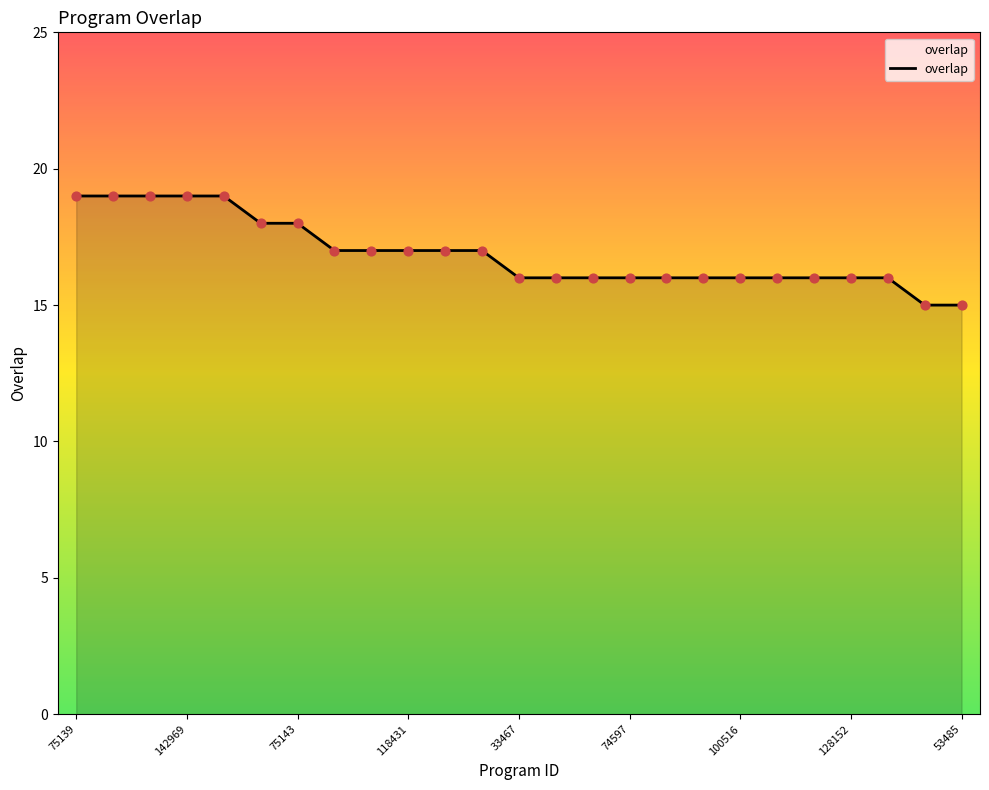

What is the maximum value shown in the chart?

19